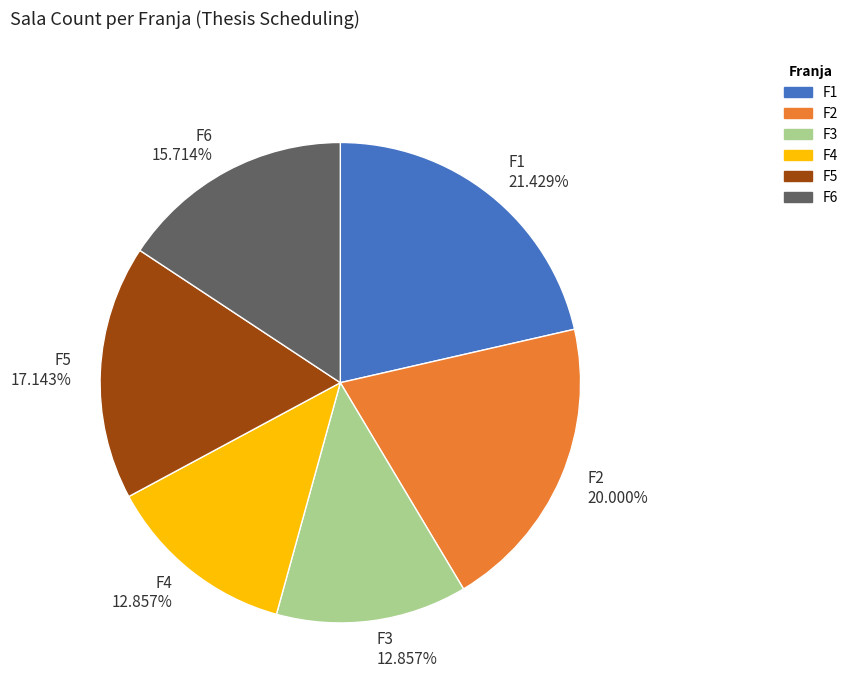

What is the largest slice in the pie chart?

F1